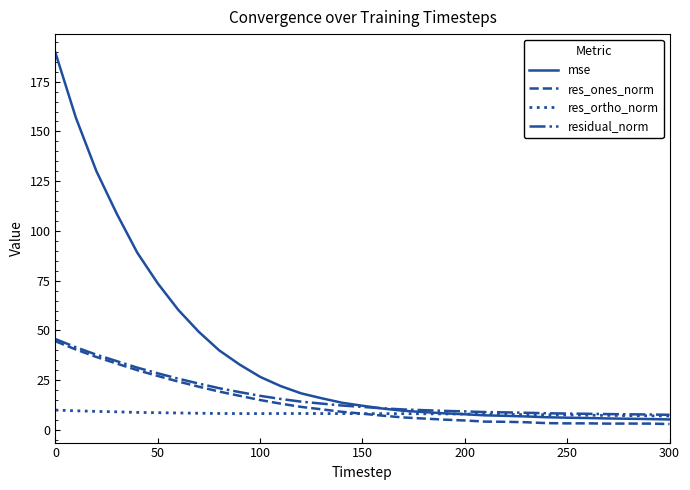

Which series has the largest total across all categories?

mse